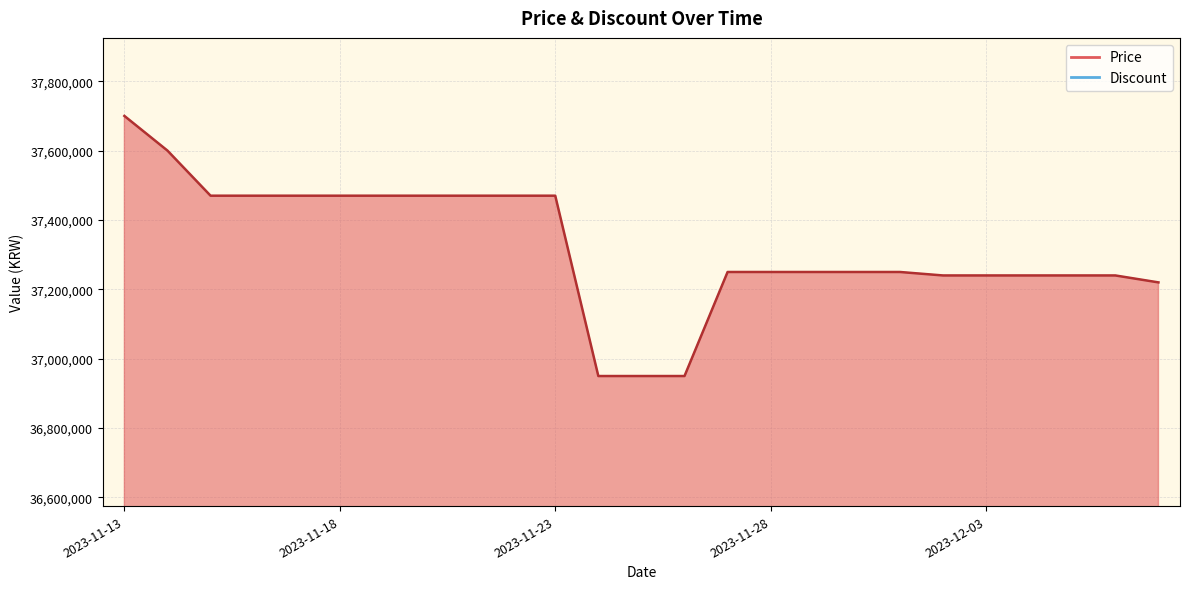

At which label does the data first exceed 37250000?

2023-11-13